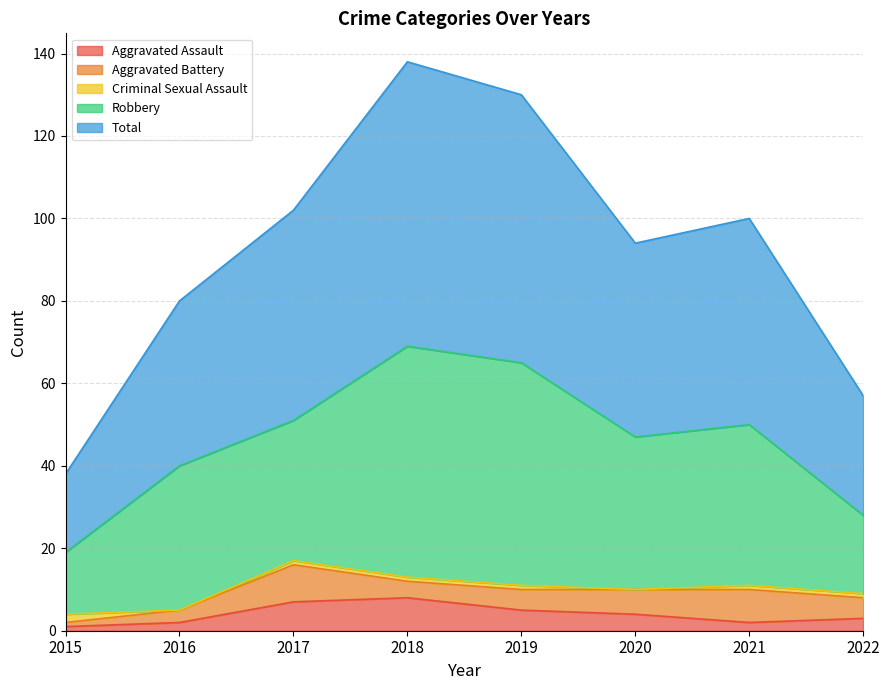

What is the sum of the Criminal Sexual Assault values at 2015 and 2022?

3